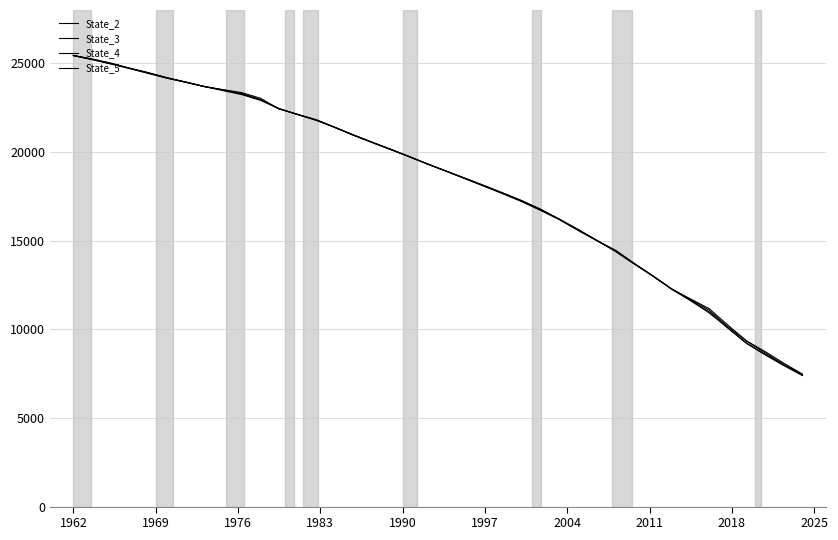

Is this an area chart (filled region under the line)?

No